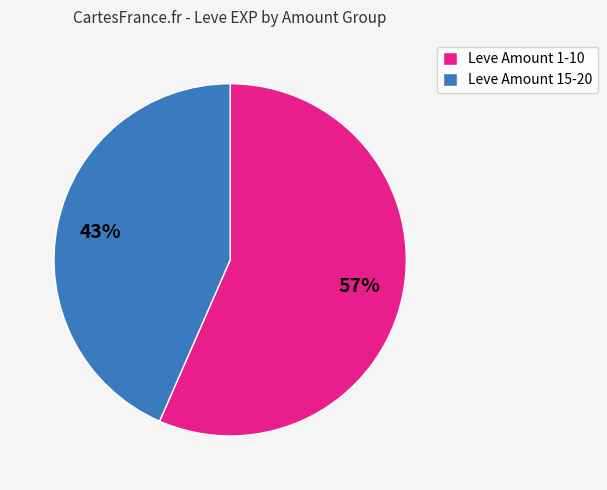

Combined, do Leve Amount 1-10 and Leve Amount 15-20 account for over 50%?

Yes